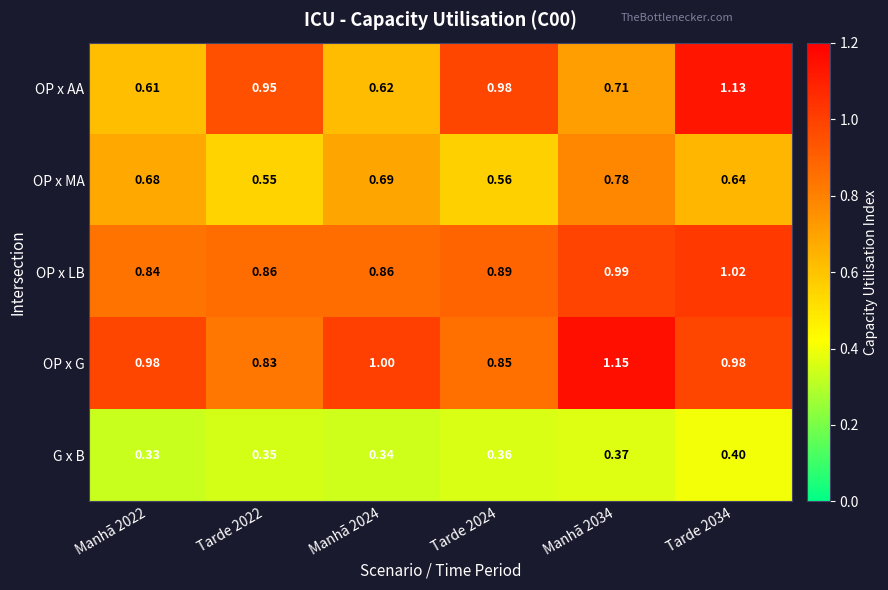

Is the value of OP x MA at Manhã 2022 greater than the value of OP x LB at Tarde 2022?

No